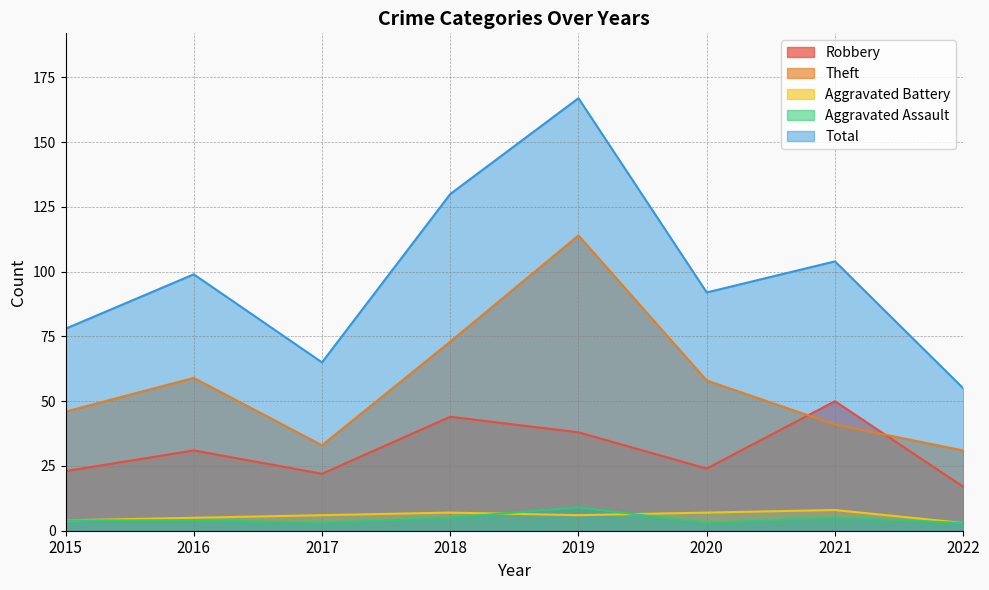

Reading right to left, list all the values displayed in this chart.

Robbery: 2022=17	2021=50	2020=24	2019=38	2018=44	2017=22	2016=31	2015=23
Theft: 2022=31	2021=41	2020=58	2019=114	2018=73	2017=33	2016=59	2015=46
Aggravated Battery: 2022=3	2021=8	2020=7	2019=6	2018=7	2017=6	2016=5	2015=4
Aggravated Assault: 2022=3	2021=5	2020=3	2019=9	2018=5	2017=3	2016=4	2015=4
Total: 2022=55	2021=104	2020=92	2019=167	2018=130	2017=65	2016=99	2015=78